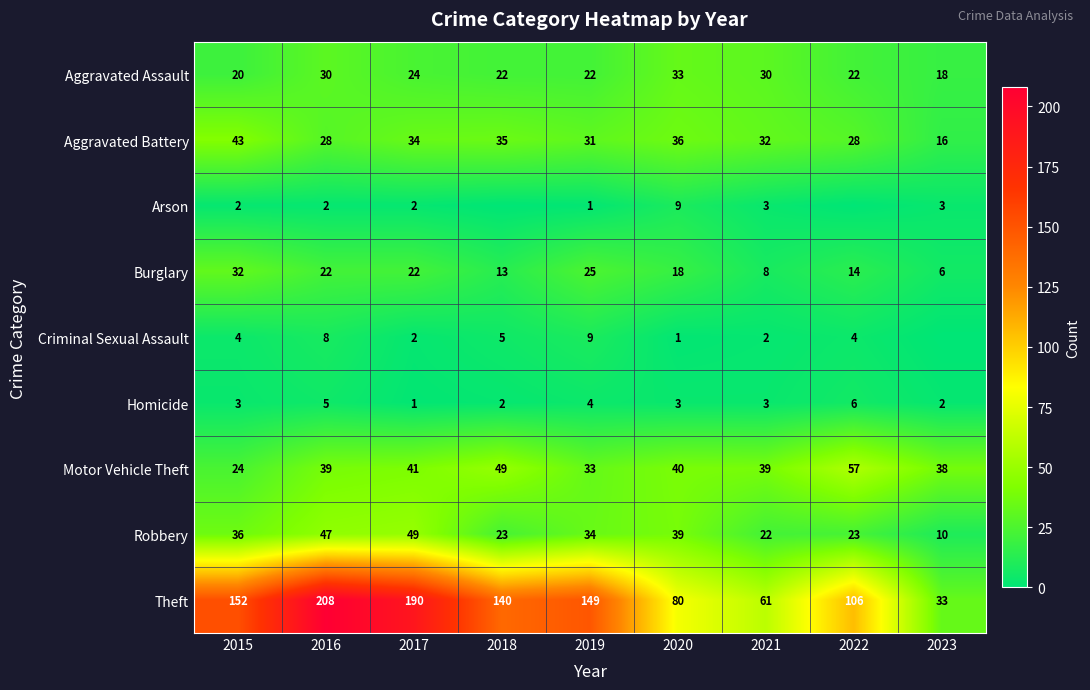

Rank the series at 2019 from highest to lowest value.

Theft, Robbery, Motor Vehicle Theft, Aggravated Battery, Burglary, Aggravated Assault, Criminal Sexual Assault, Homicide, Arson